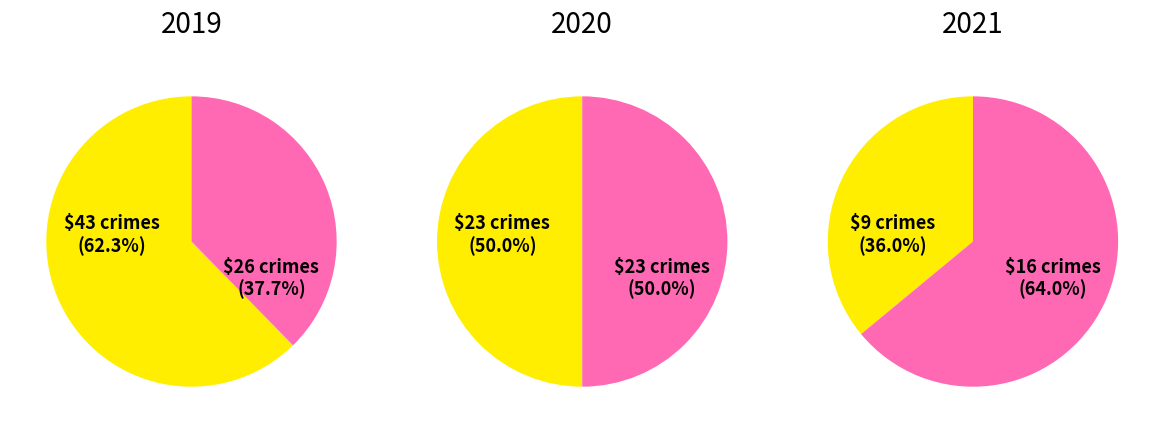

The 4 slice represents 36% of the pie. True or false?

True